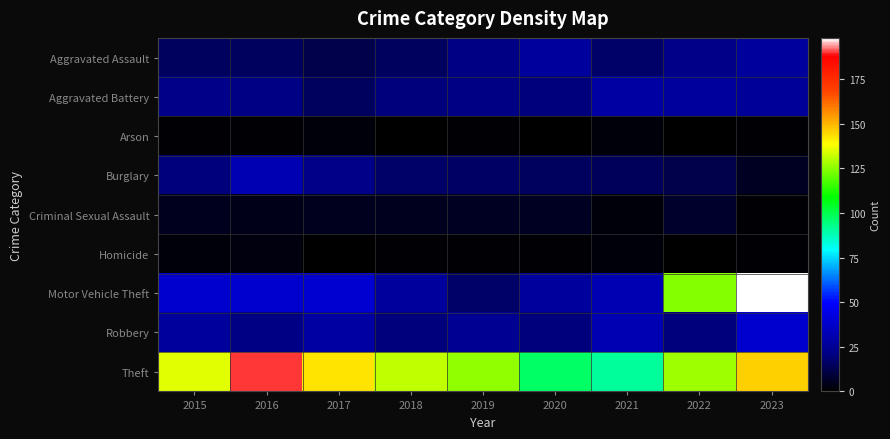

Rank the series at 2019 from highest to lowest value.

Theft, Robbery, Aggravated Assault, Aggravated Battery, Motor Vehicle Theft, Burglary, Criminal Sexual Assault, Arson, Homicide